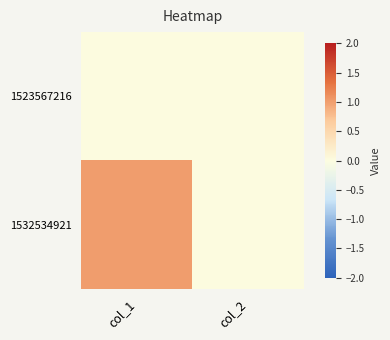

Reading right to left, list all the values displayed in this chart.

1523567216: col_2=0	col_1=0
1532534921: col_2=0	col_1=1